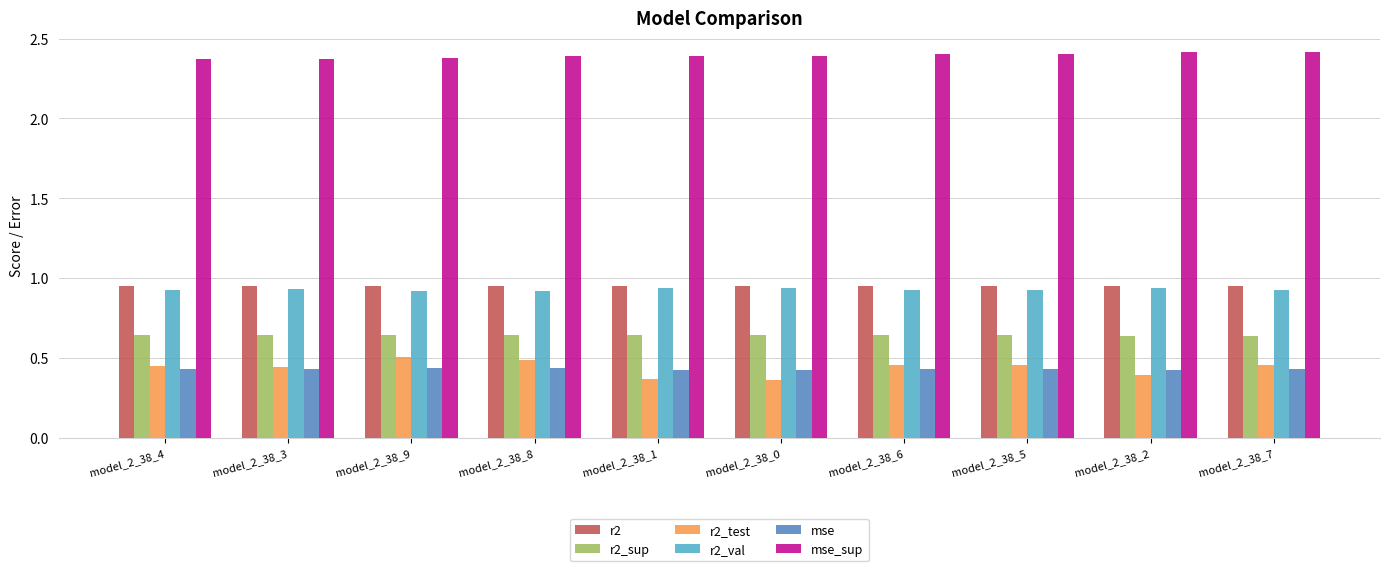

The value of r2_sup at model_2_38_2 is 1.1. True or false?

False